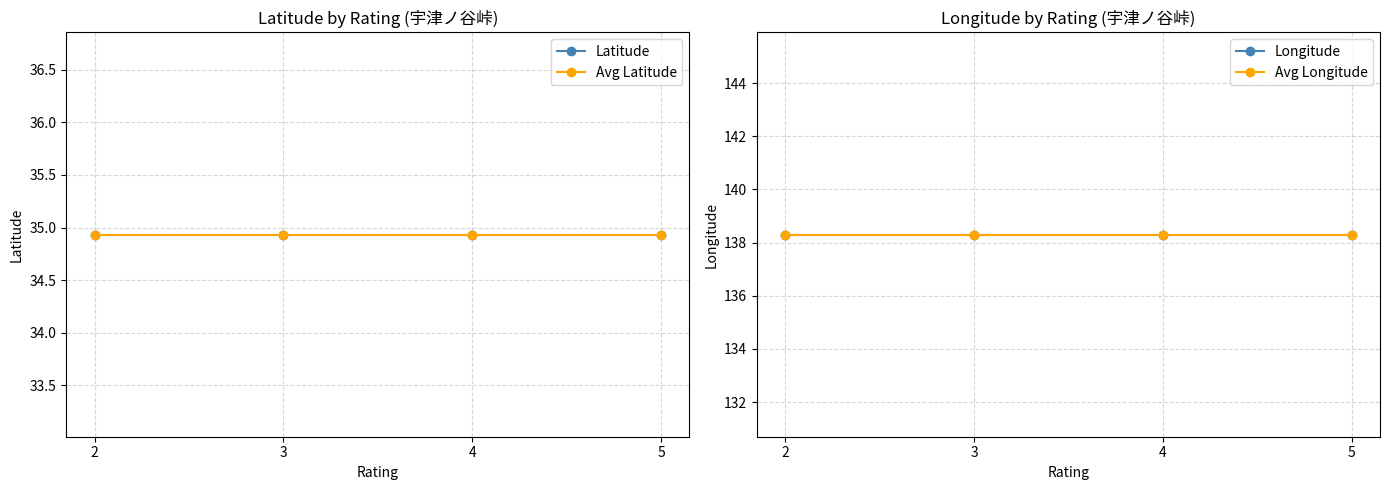

Does the chart display data point markers on the line(s)?

Yes